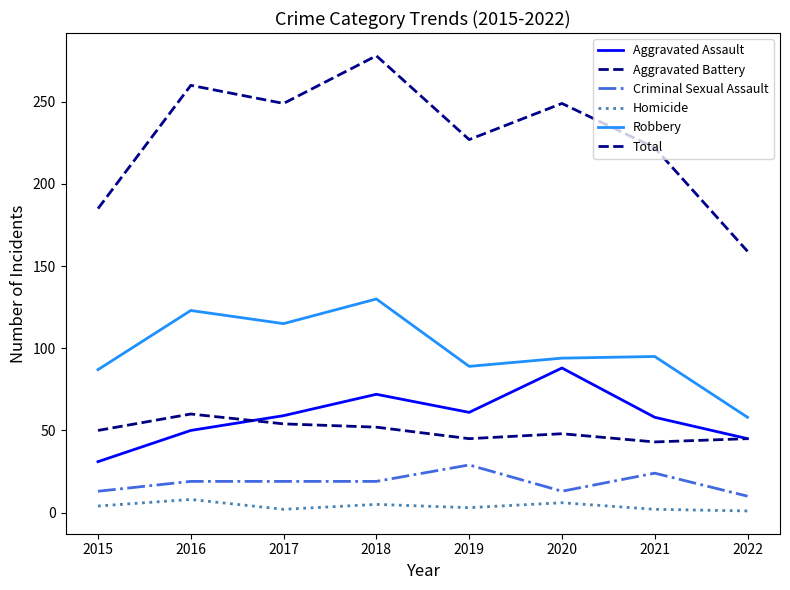

What value does the Aggravated Assault series have at 2021, to the nearest 5?

60